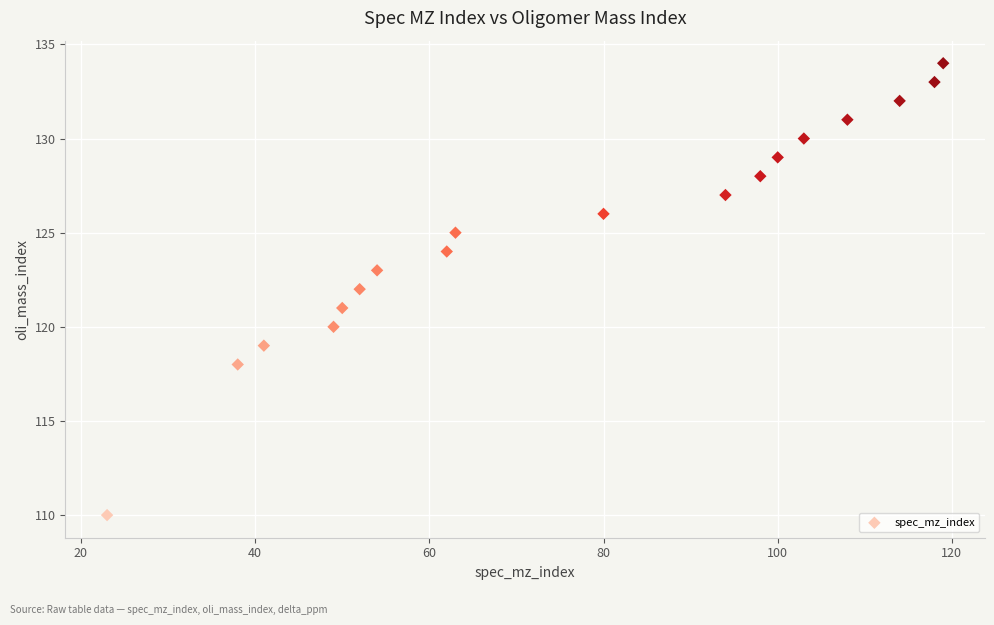

What is the range of X values (max minus min)?

96